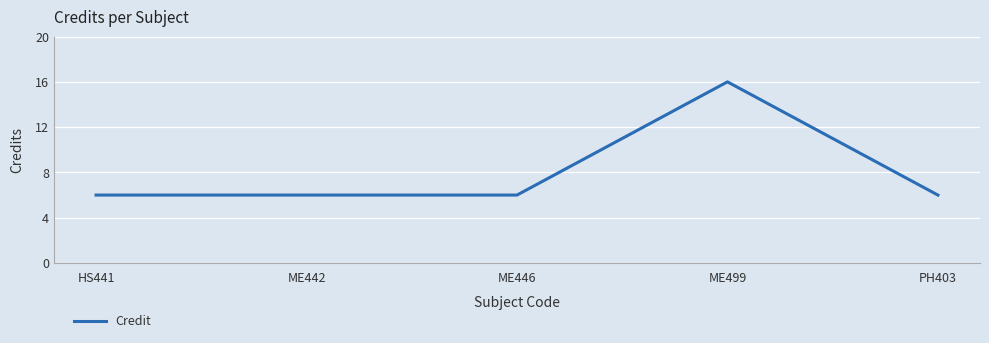

The chart shows a value of 6 at PH403. True or false?

True